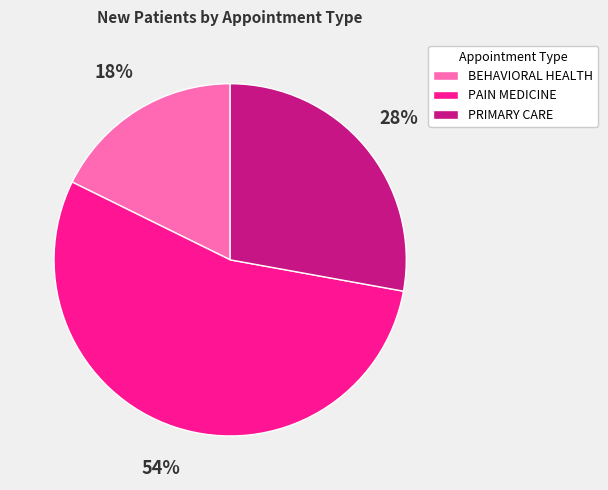

How many slices are in this pie chart?

3